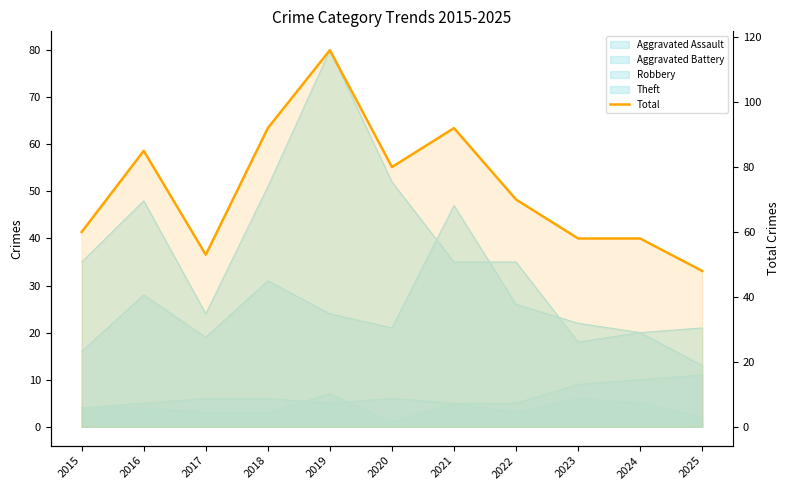

List the labels in order of value, smallest first.

2025, 2017, 2023, 2024, 2015, 2022, 2020, 2016, 2018, 2021, 2019